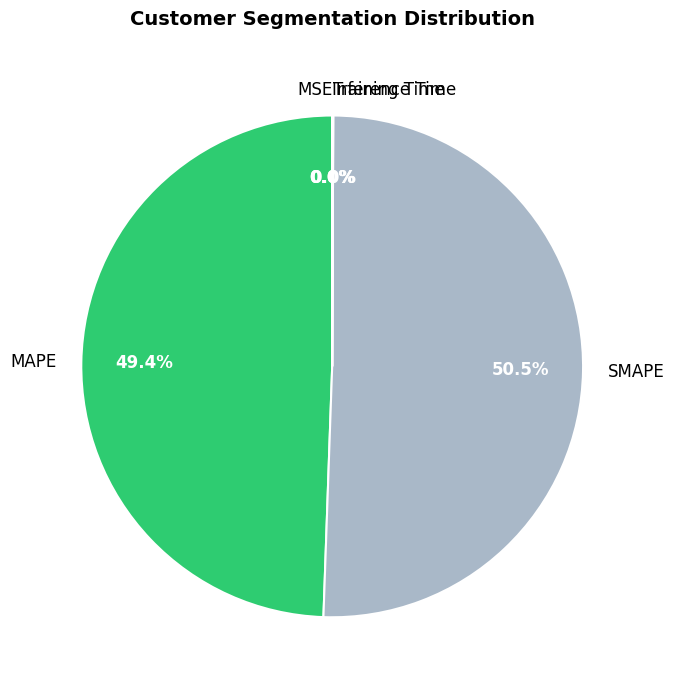

Does any single category account for the majority?

Yes